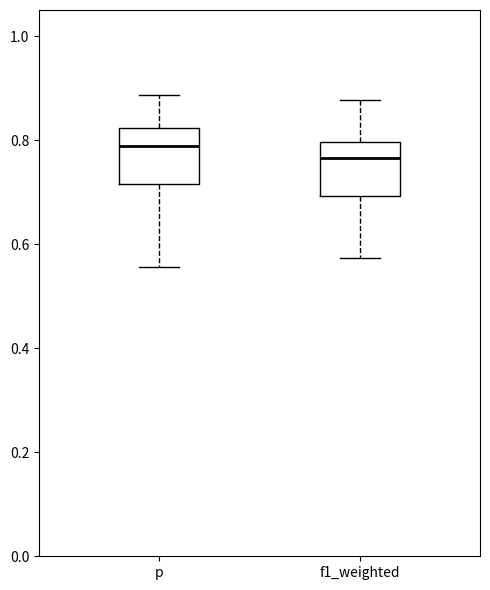

Reading left to right, transcribe this box plot: for each box, give where its median line is, the range the box spans, and where its two whiskers end, as read against the y-axis. The values are not printed on the chart, so give them approximately, as read against the axis.

p: median 0.78, box 0.72 to 0.82, whiskers 0.56 to 0.88
f1_weighted: median 0.76, box 0.70 to 0.80, whiskers 0.58 to 0.88